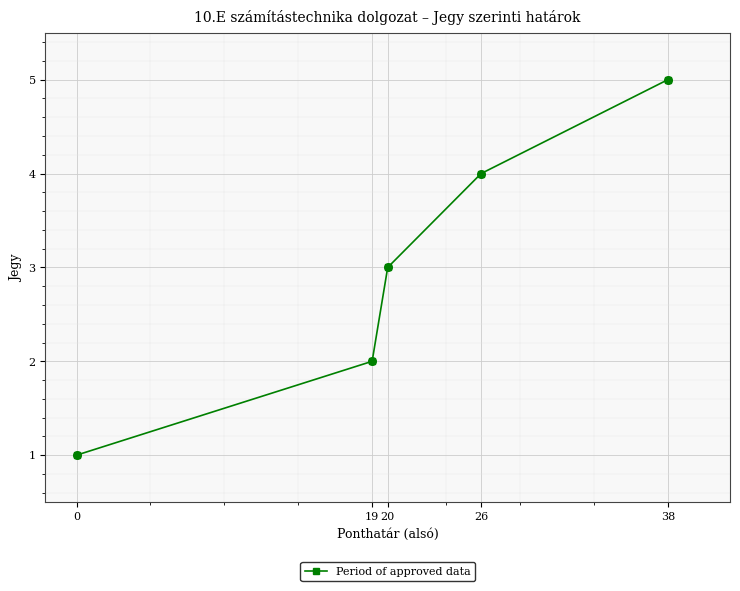

What is the change in value from 19 to 20?

+1